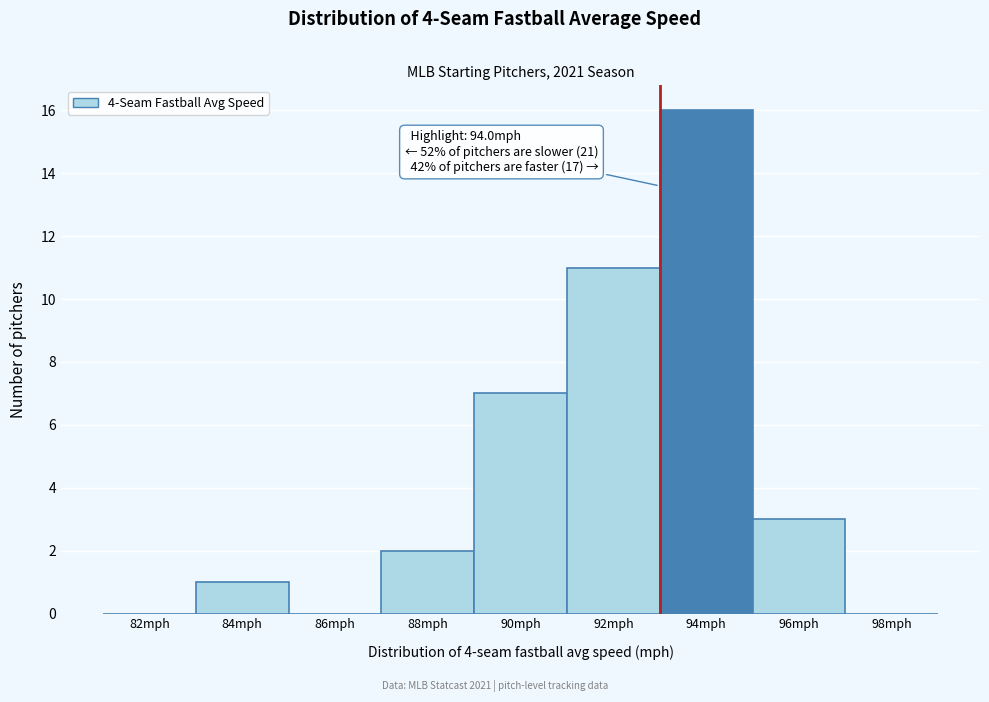

Reading right to left, transcribe all the data shown in this chart.

98mph=0	96mph=3	94mph=16	92mph=11	90mph=7	88mph=2	86mph=0	84mph=1	82mph=0